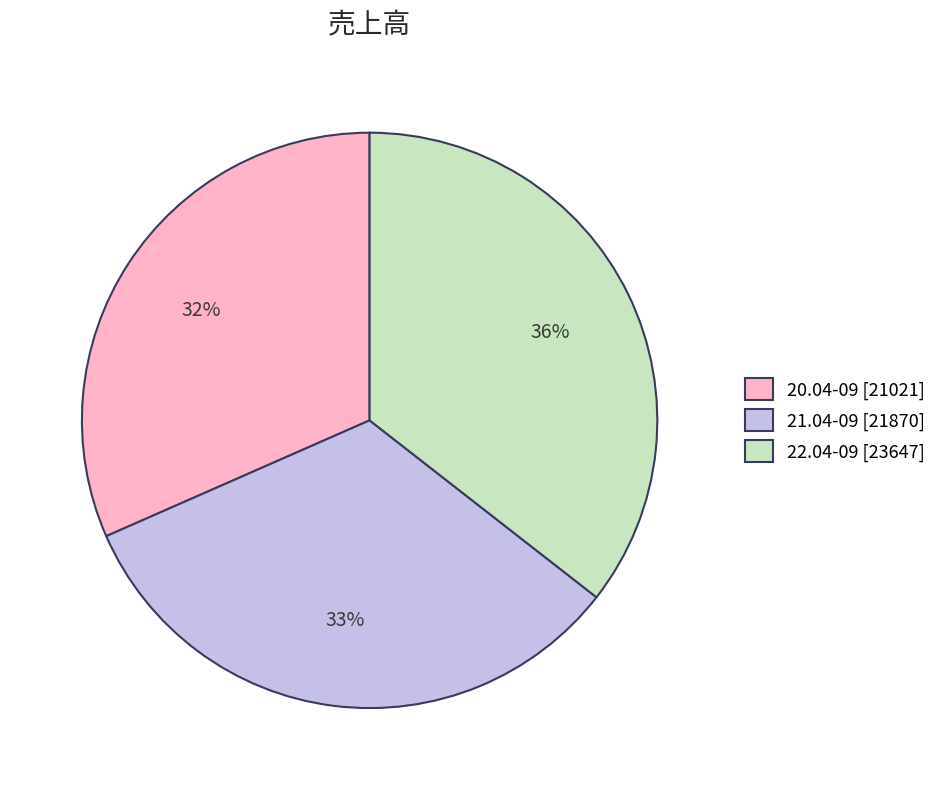

Between 22.04-09 and 21.04-09, which is larger?

22.04-09